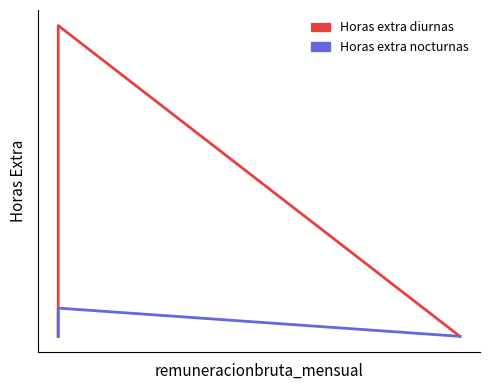

What is the value of the Horas extra nocturnas point at the 2nd from the left?

1